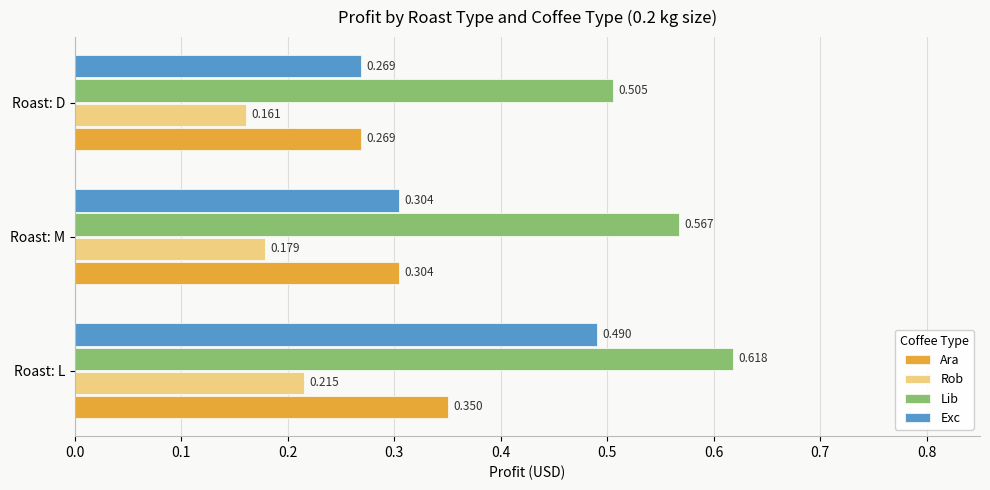

What are all the series names shown in the legend?

Ara, Rob, Lib, Exc